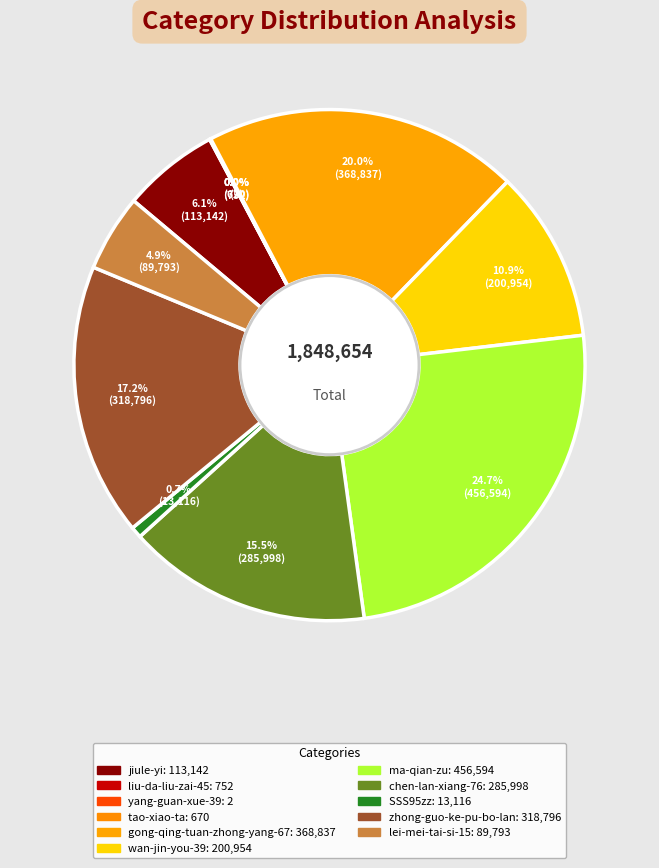

Between wan-jin-you-39 and lei-mei-tai-si-15, which is larger?

wan-jin-you-39